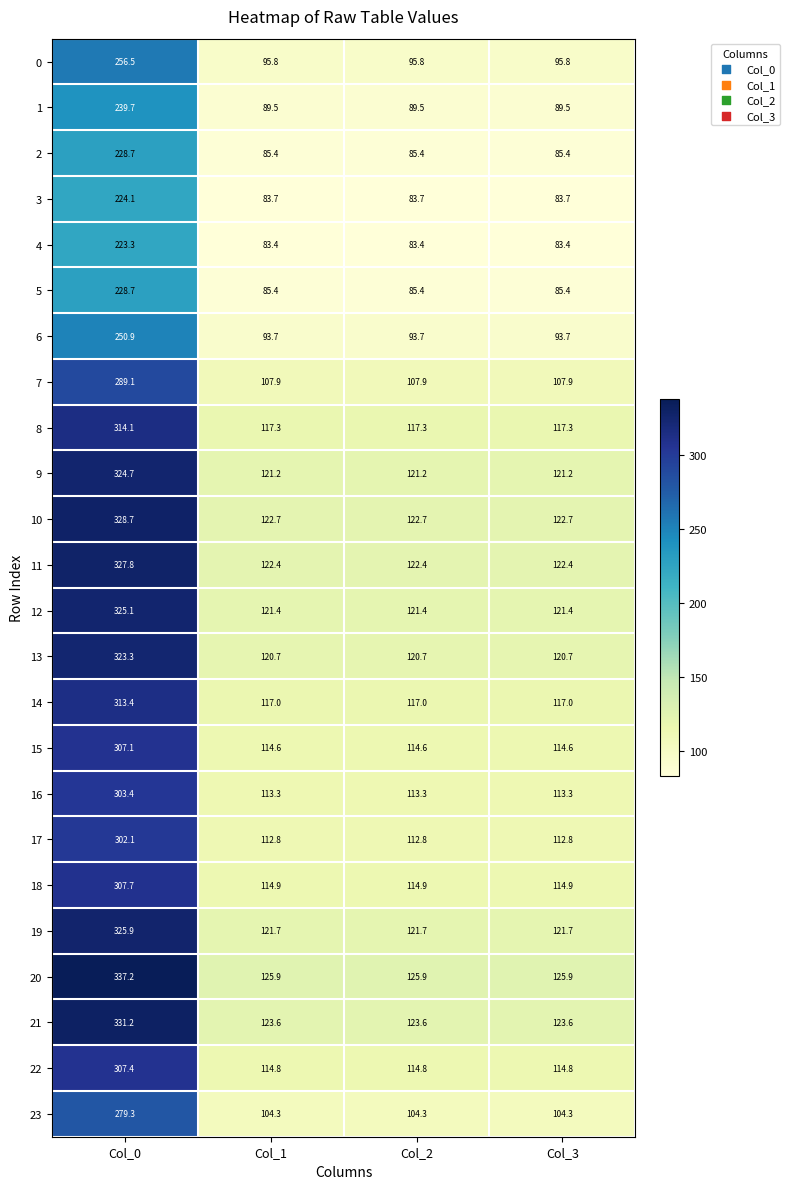

At which category is the sum across all series the highest?

Col_0